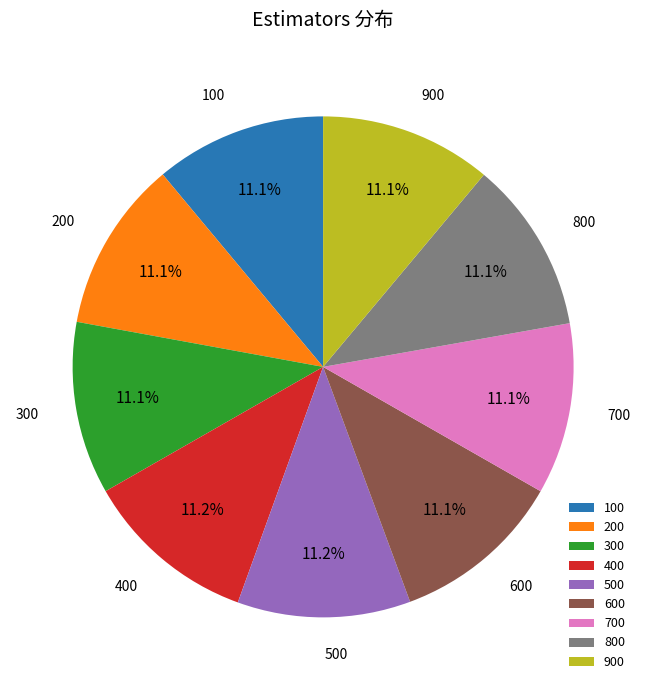

How many segments does this pie chart have?

9